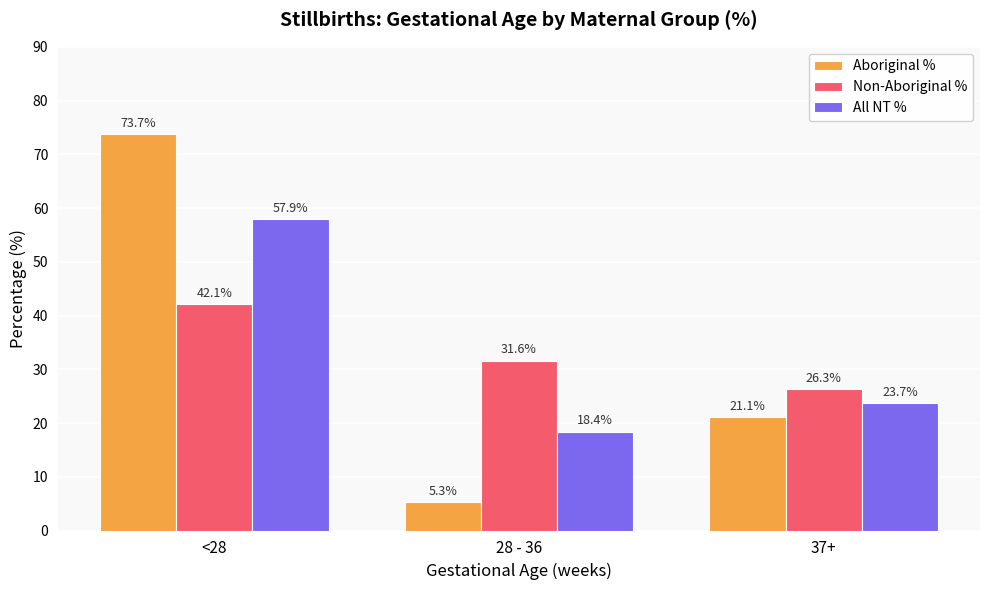

What is the value of the Non-Aboriginal % bar at the 3rd from the left?

26.3